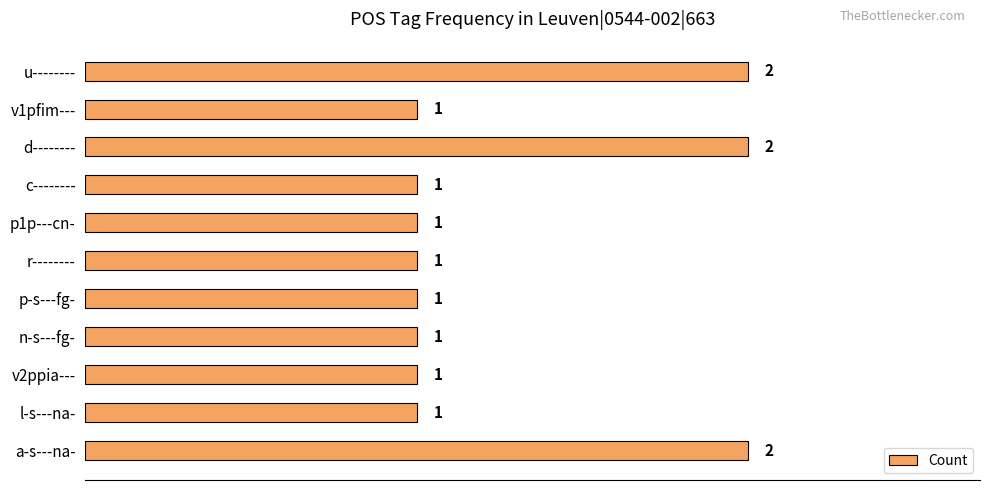

Reading top to bottom, extract all data points from this chart.

u--------=2	v1pfim---=1	d--------=2	c--------=1	p1p---cn-=1	r--------=1	p-s---fg-=1	n-s---fg-=1	v2ppia---=1	l-s---na-=1	a-s---na-=2